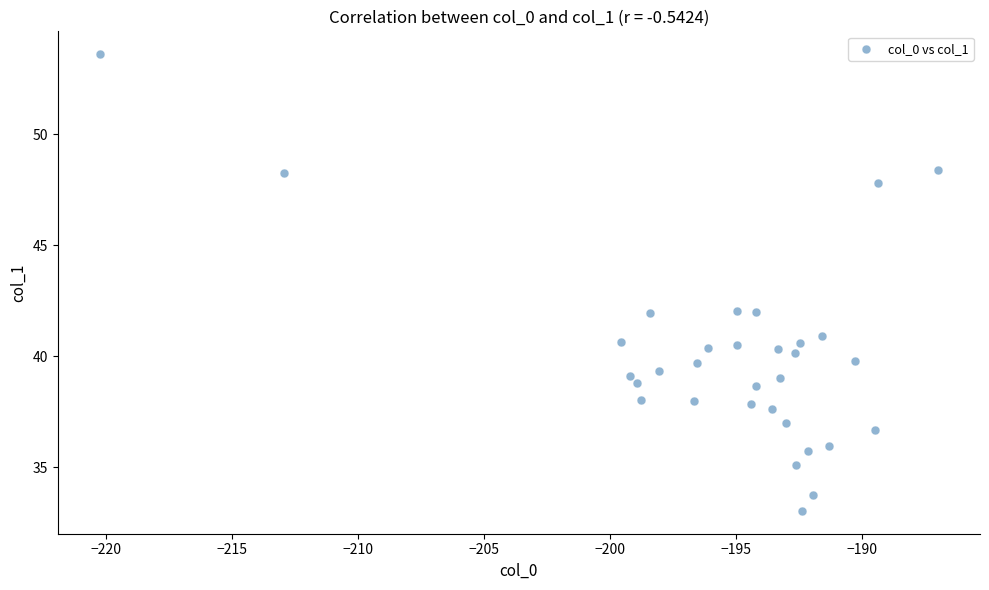

What is the range of X values (max minus min)?

33.3